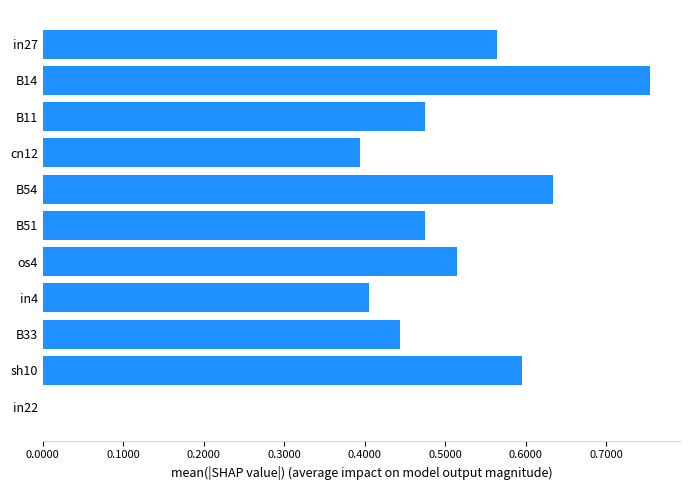

Which has a higher value, sh10 or cn12?

sh10